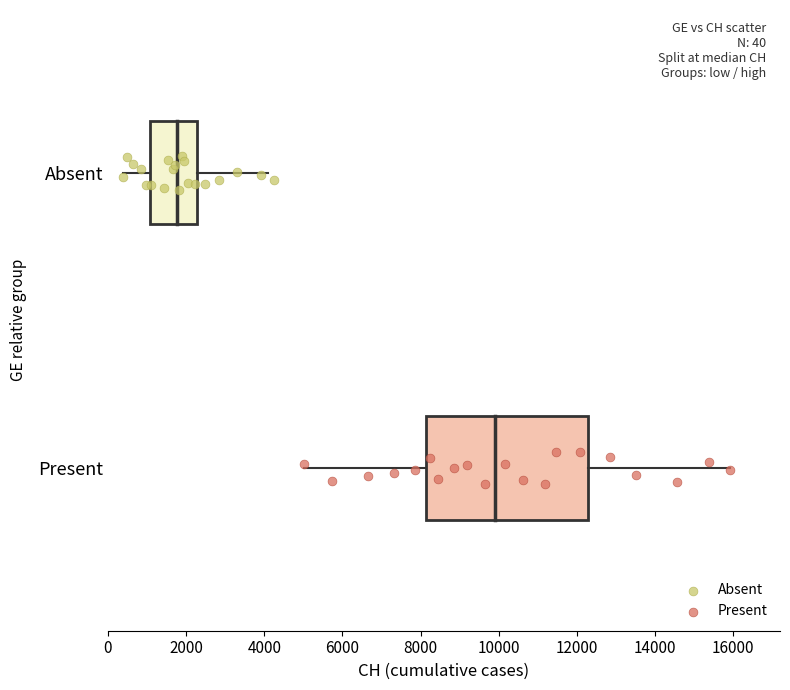

Which series reaches the minimum Y coordinate?

Present